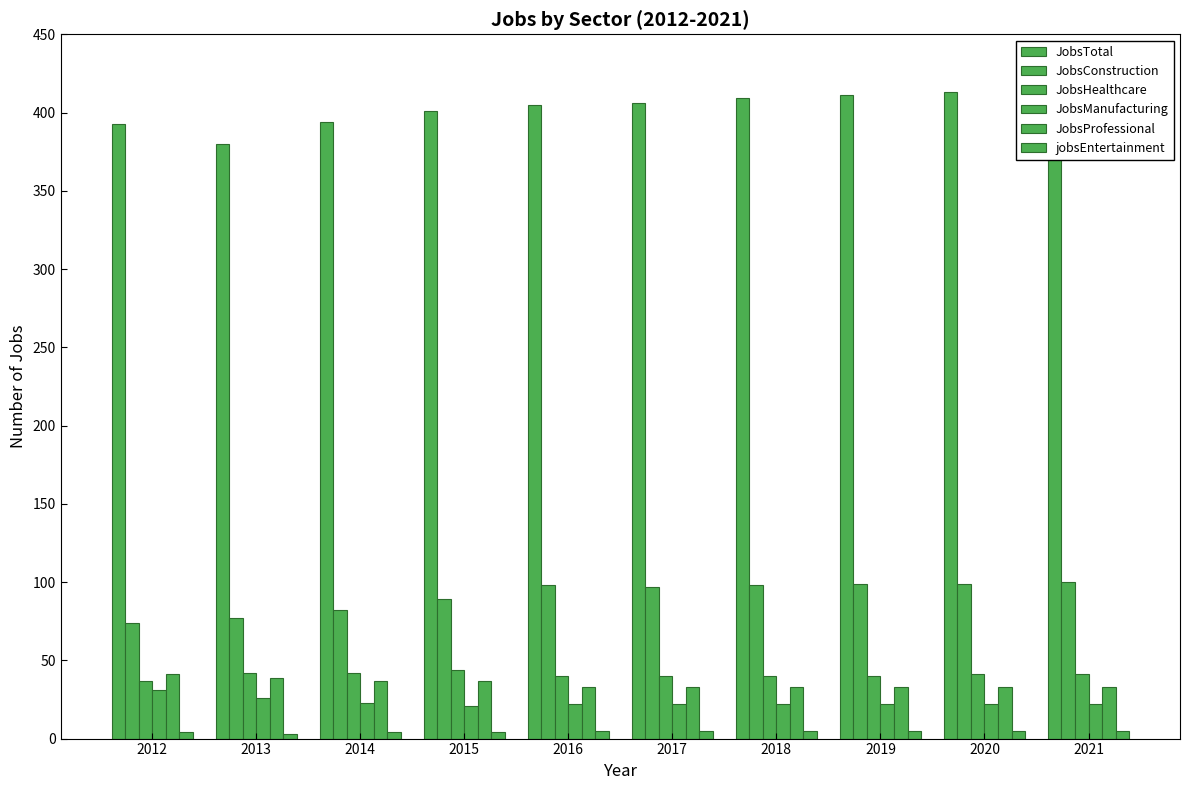

At which label does JobsManufacturing reach its minimum?

2015